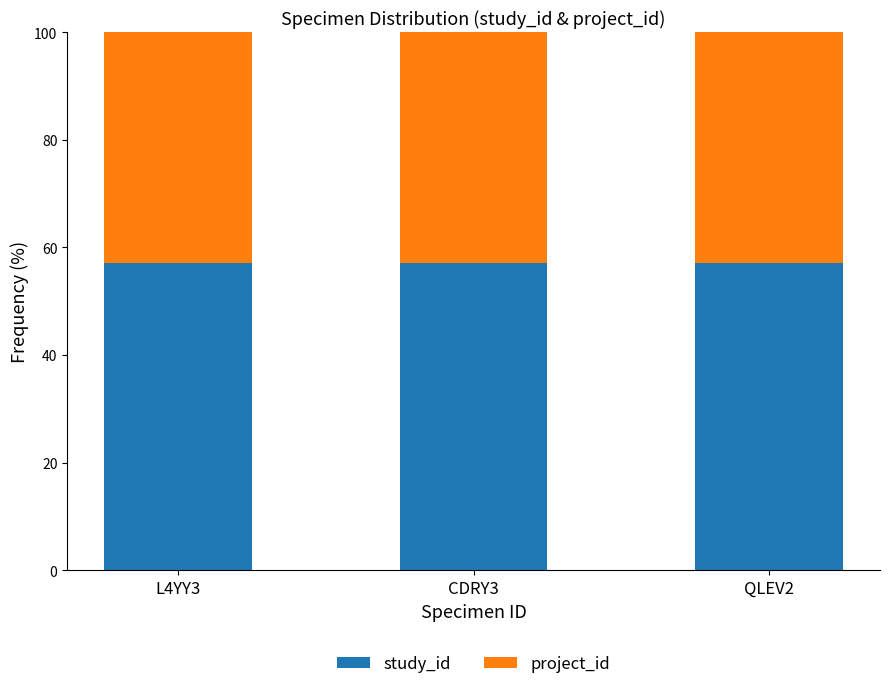

What is the minimum value for study_id?

57.1